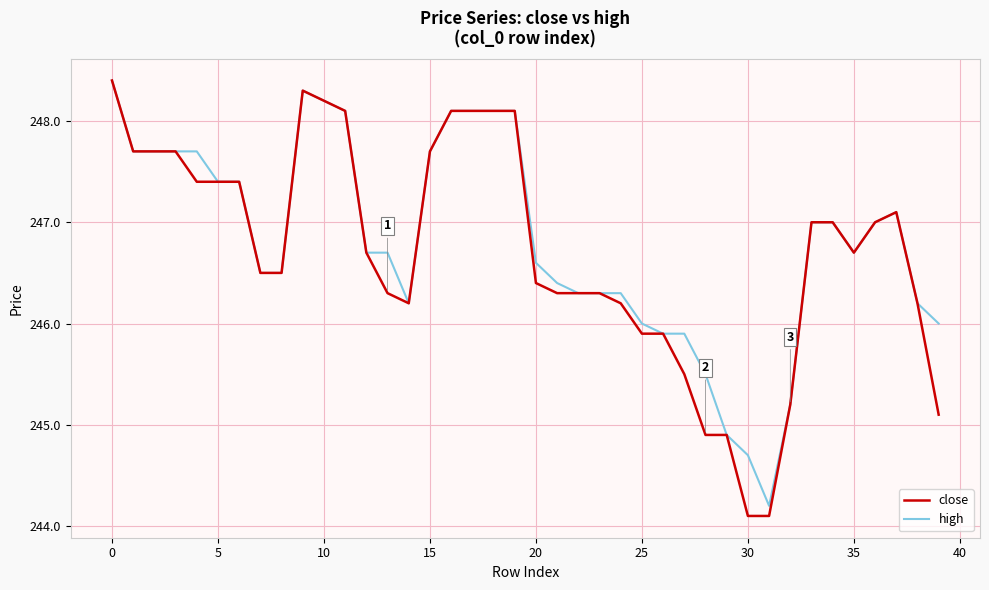

What is the lowest value of the high series?

244.2